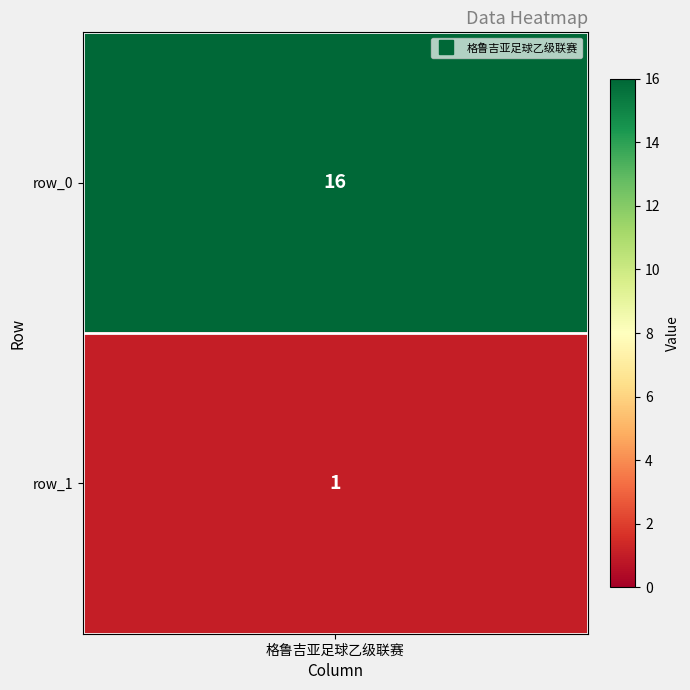

What is the average value?

8